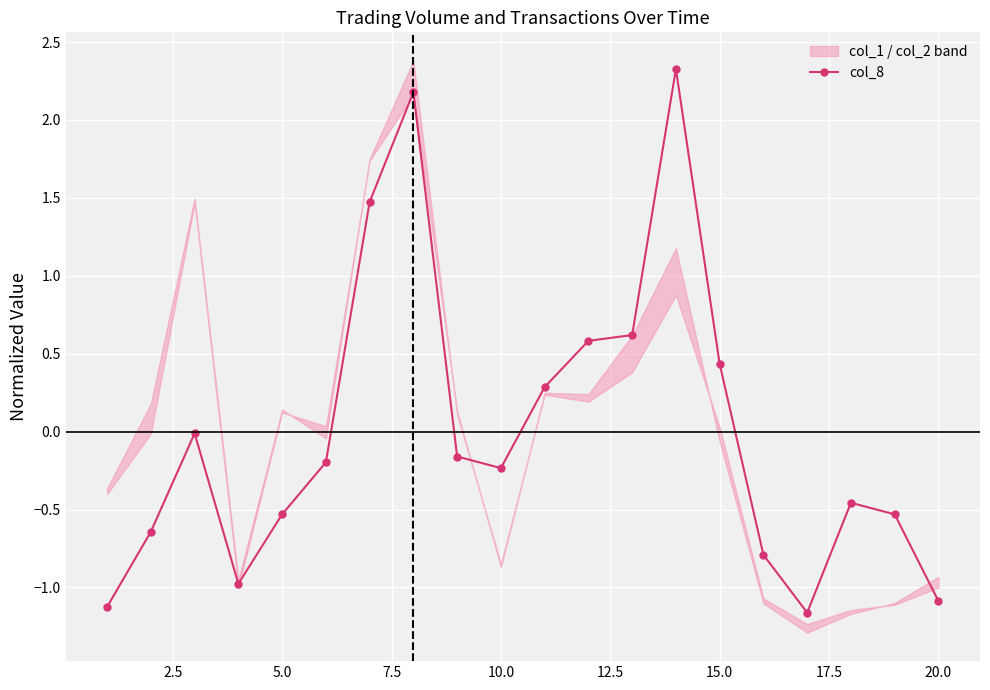

Reading left to right, extract all data points from this chart.

-1.1	-0.6	-0.0	-1.0	-0.5	-0.2	1.5	2.2	-0.2	-0.2	0.3	0.6	0.6	2.3	0.4	-0.8	-1.2	-0.5	-0.5	-1.1